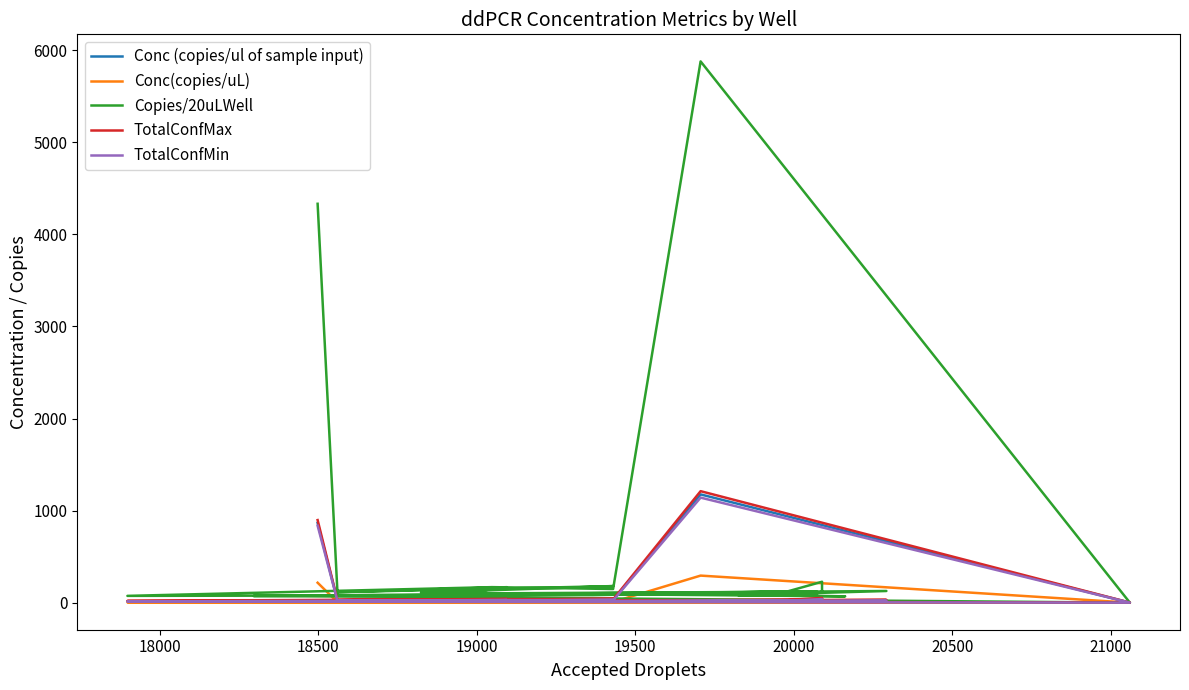

True or false: TotalConfMin has more than 1 interior local peaks.

True